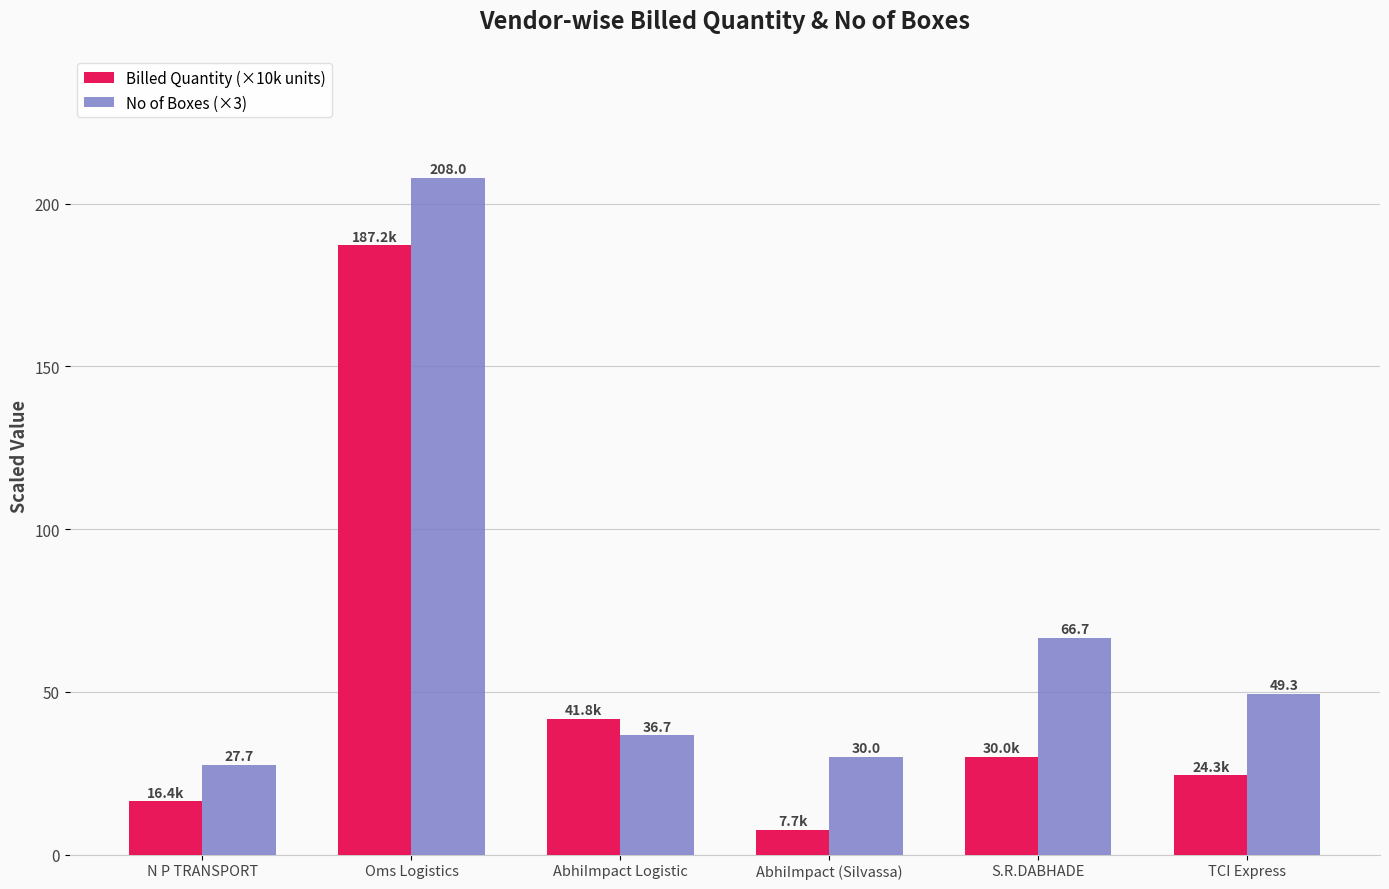

What position from the left is AbhiImpact Logistic?

3